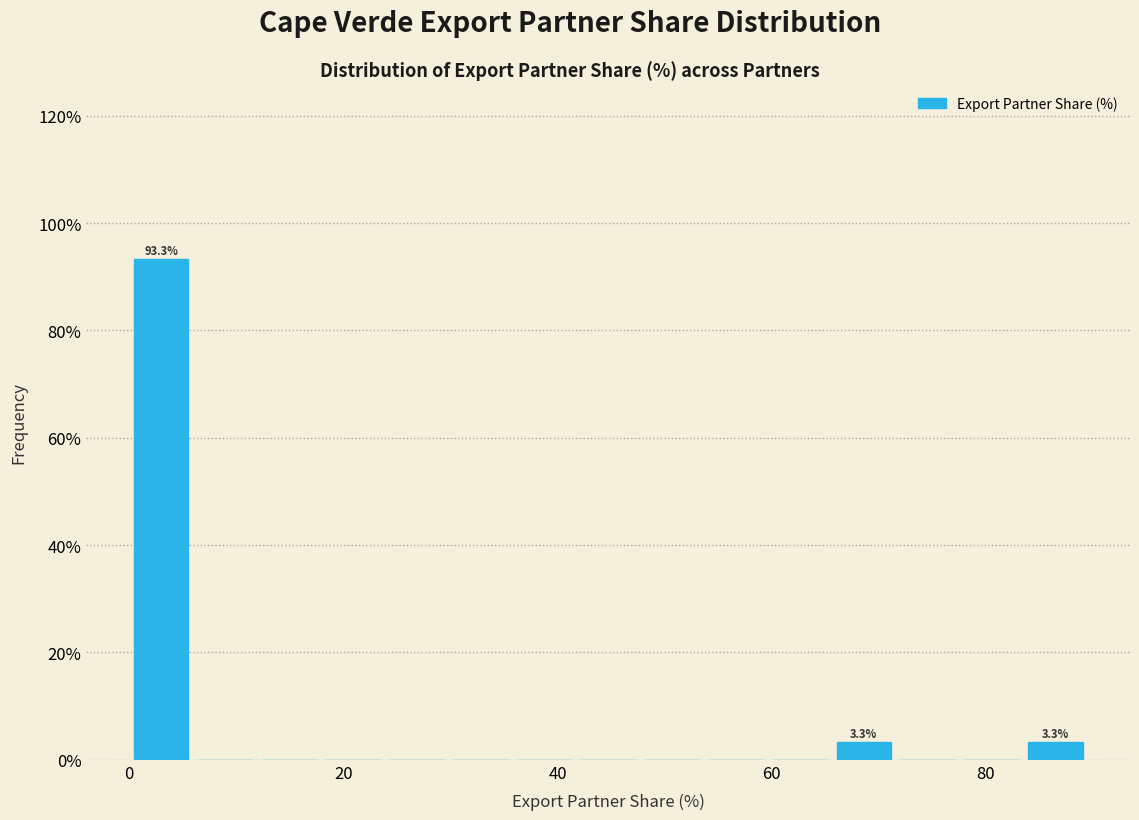

Read against the x-axis, roughly where is the centre of the tallest bar?

2